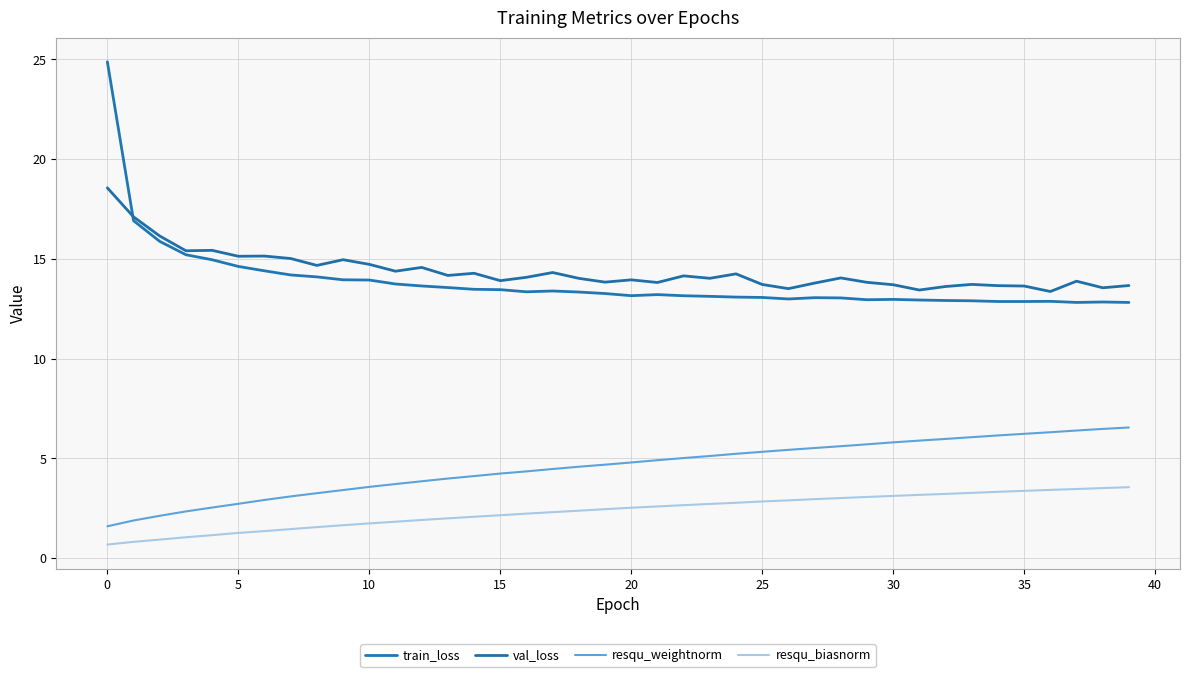

What is the sum of all train_loss values?

553.8